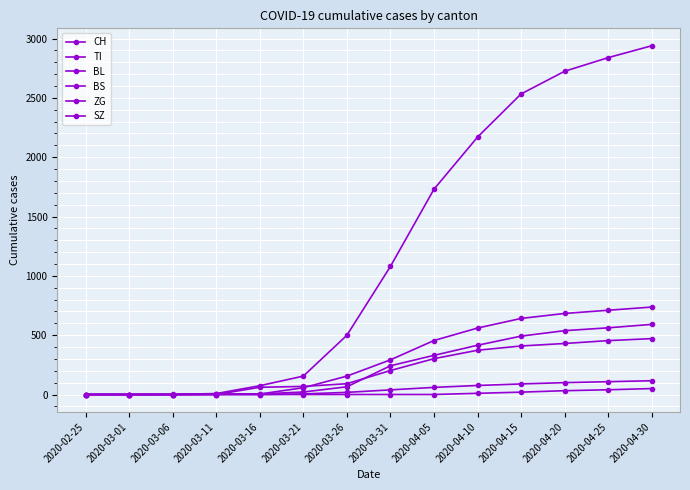

Rank the series at 2020-04-15 from lowest to highest value.

SZ, ZG, TI, BL, BS, CH